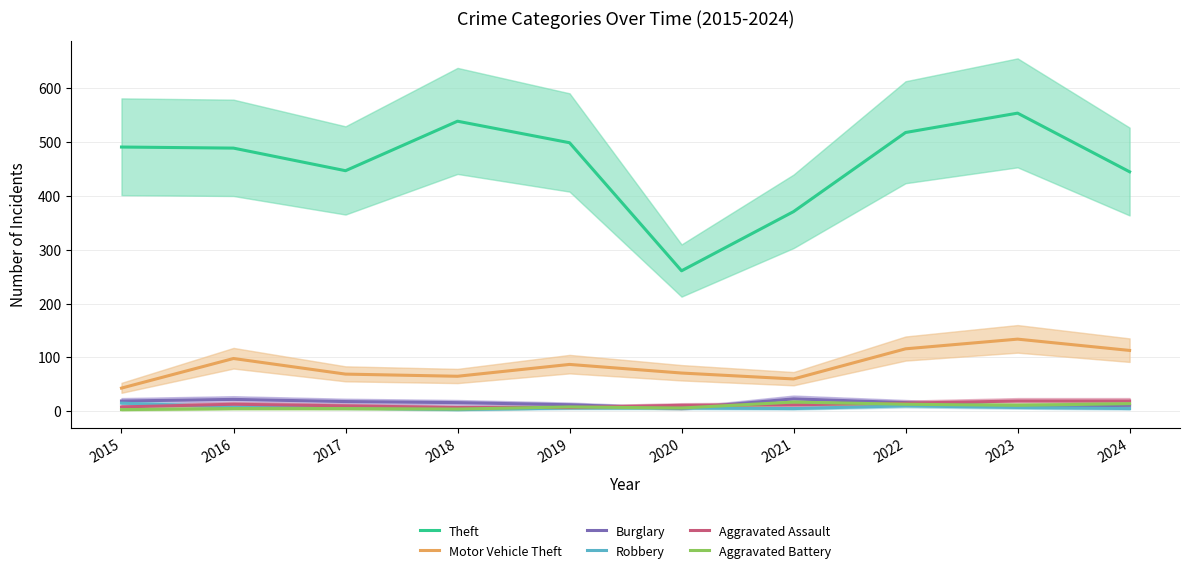

Reading left to right, extract all data points from this chart.

Theft: 491	489	447	539	499	261	371	518	554	445
Motor Vehicle Theft: 43	98	69	65	87	71	60	116	134	113
Burglary: 19	22	18	16	12	5	23	16	9	11
Robbery: 15	8	6	3	6	6	5	10	7	5
Aggravated Assault: 8	13	10	7	7	11	12	15	19	19
Aggravated Battery: 3	5	5	4	8	6	17	13	11	14